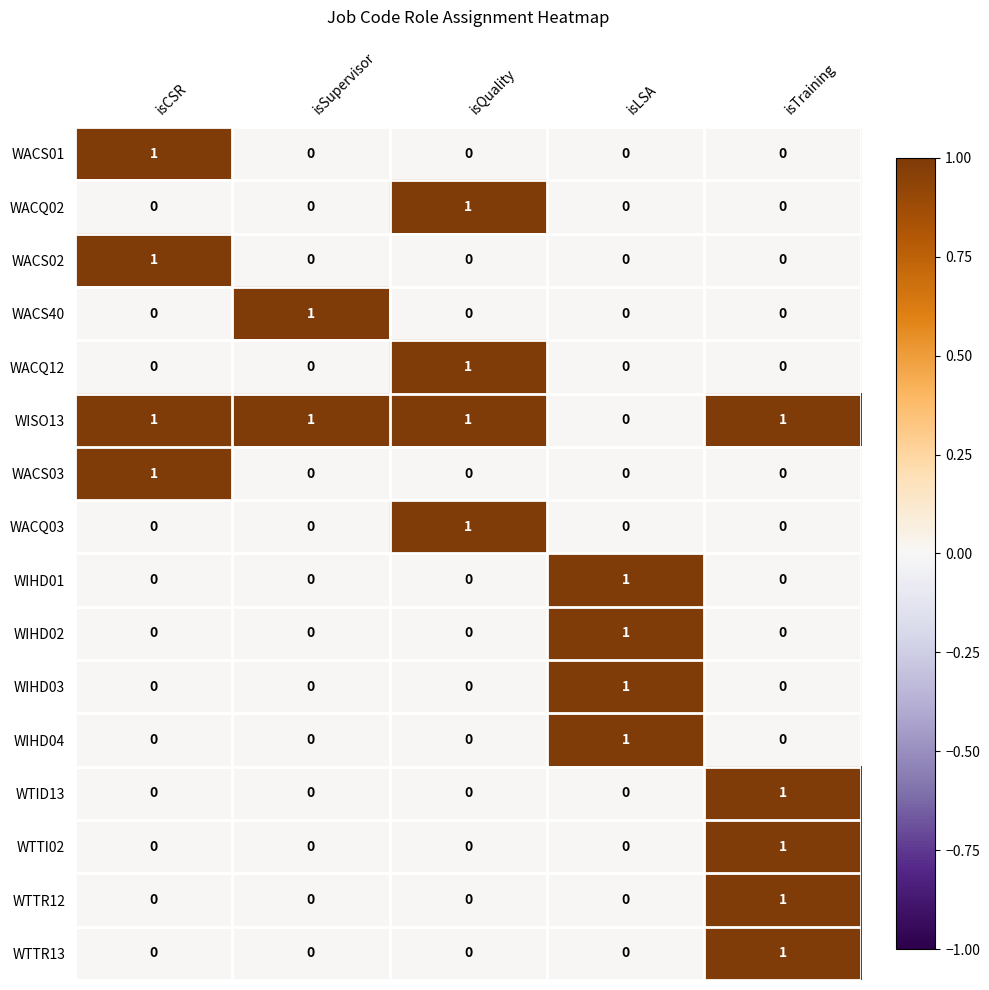

At which category is the sum across all series the highest?

isTraining